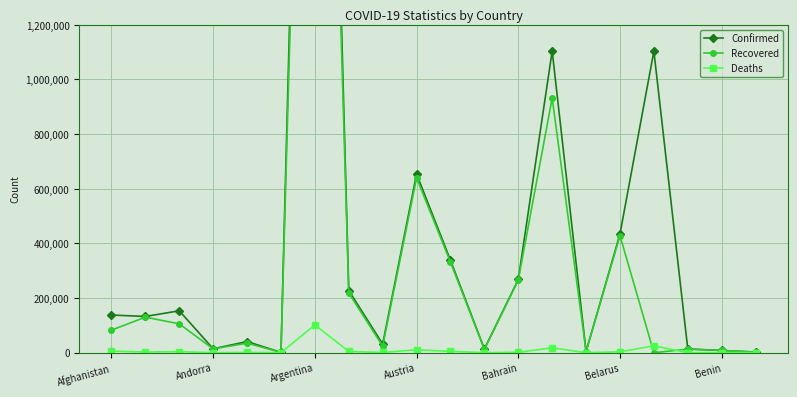

How many lines are shown in the chart?

3